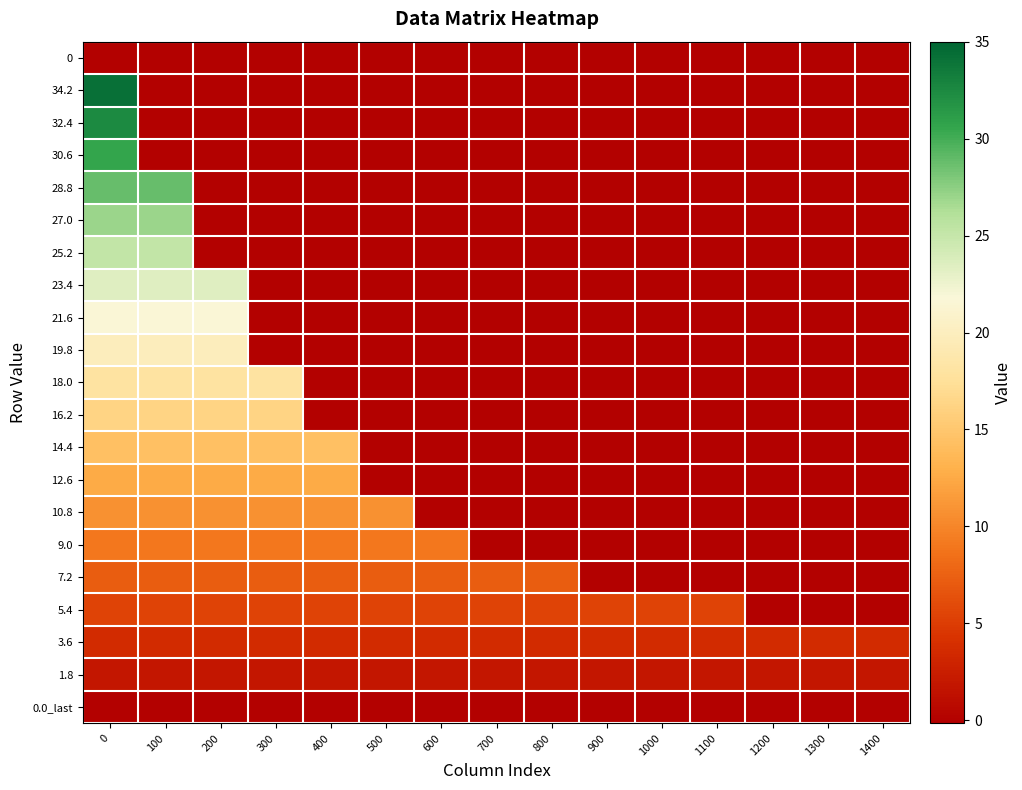

Rank the series at 0 from highest to lowest value.

34.2, 32.4, 30.6, 28.8, 27.0, 25.2, 23.4, 21.6, 19.8, 18.0, 16.2, 14.4, 12.6, 10.8, 9.0, 7.2, 5.4, 3.6, 1.8, 0, 0.0_last